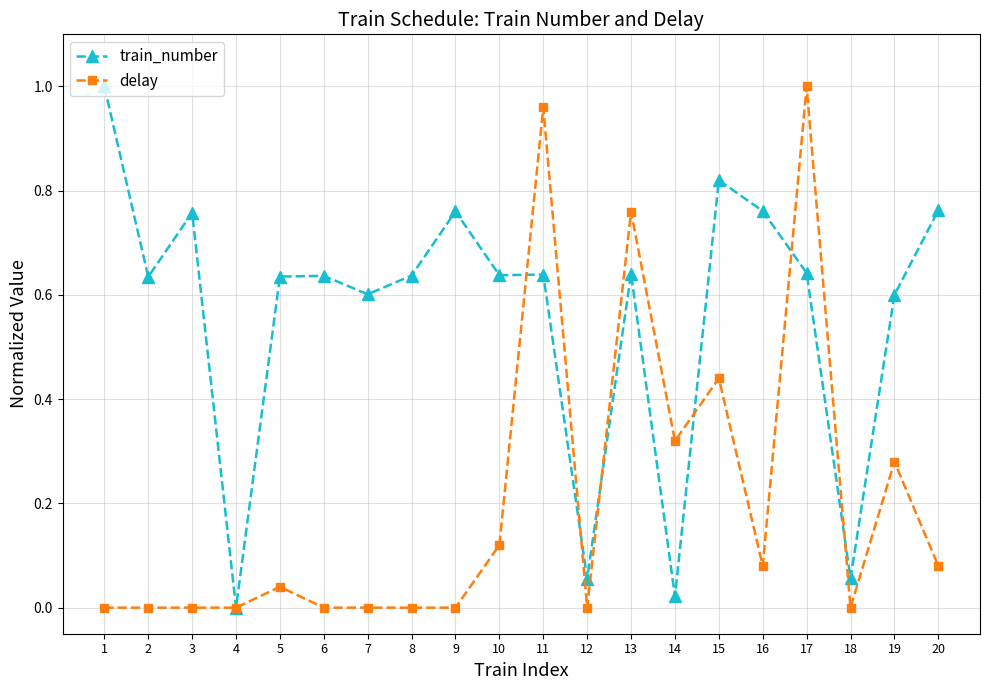

Is the value of train_number at 13 greater than the value of delay at 7?

Yes